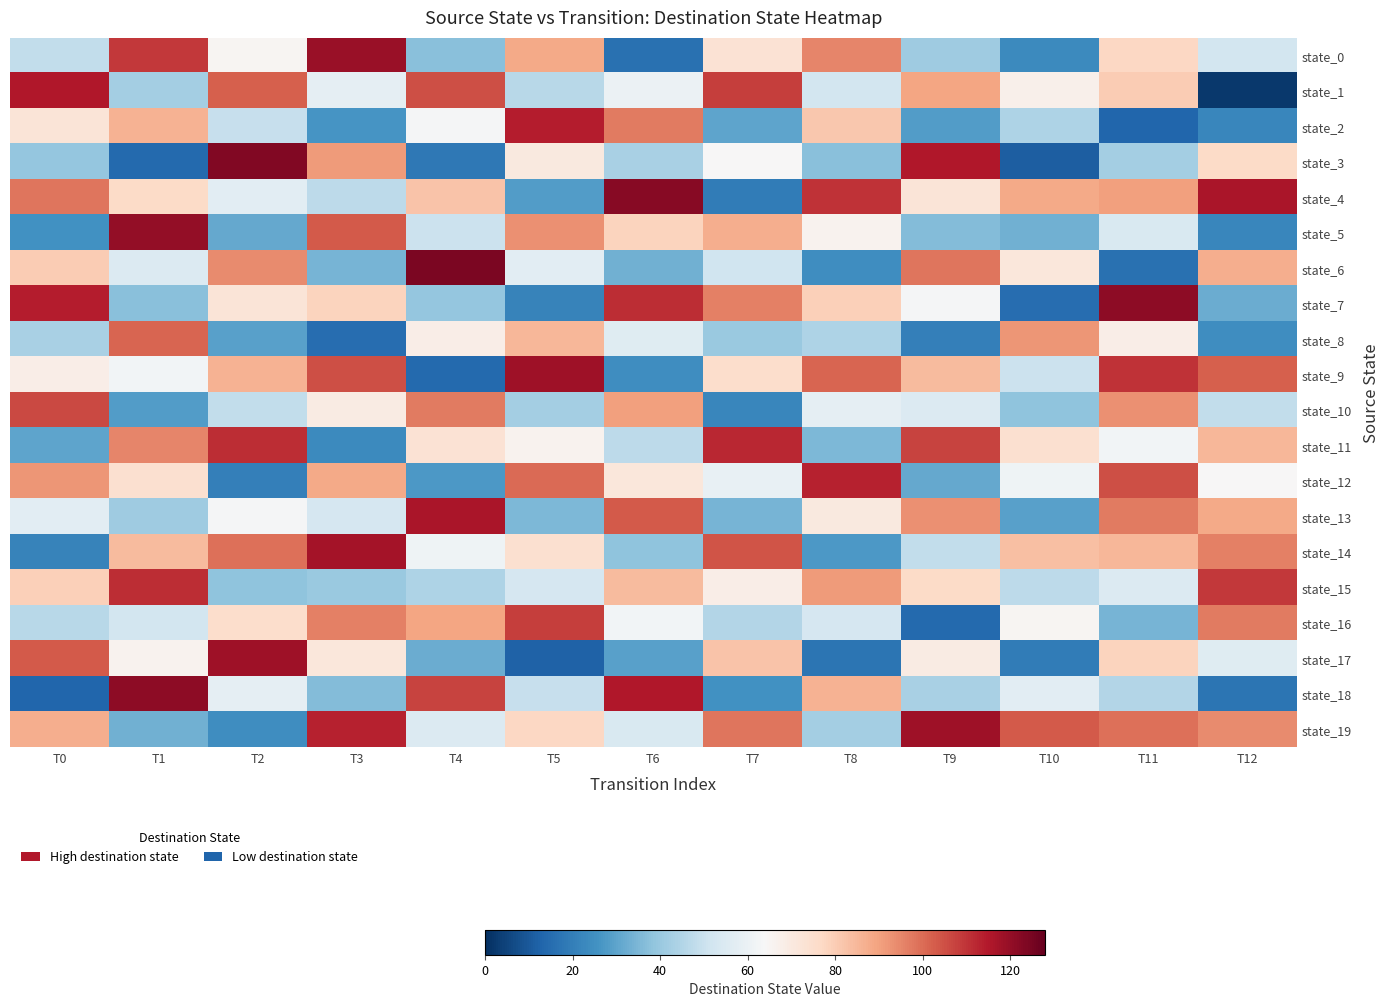

True or false: state_17 has a value of 69 at T9.

True